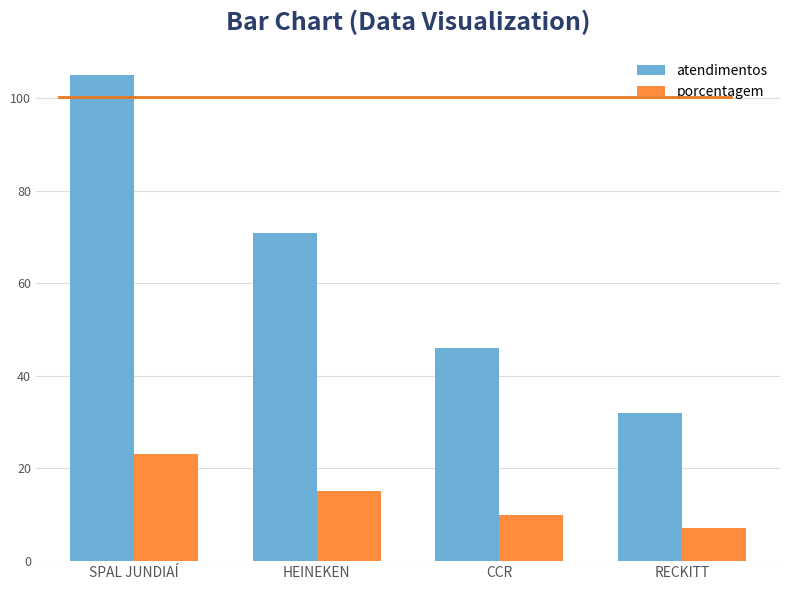

List the series in order of their overall mean, highest first.

atendimentos, porcentagem